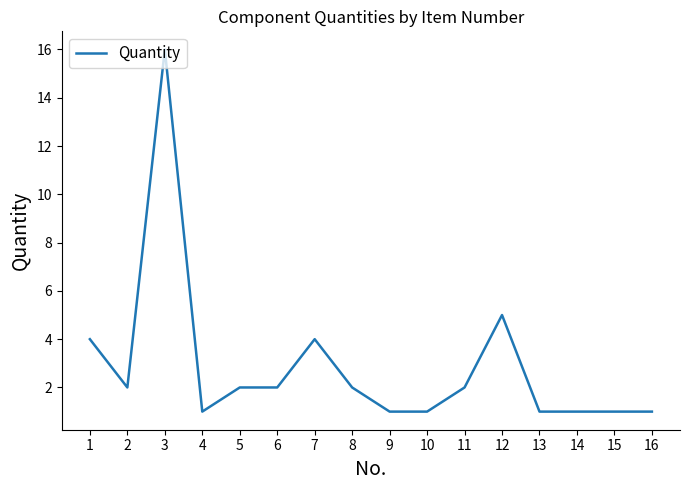

Reading left to right, transcribe all the data shown in this chart.

4	2	16	1	2	2	4	2	1	1	2	5	1	1	1	1